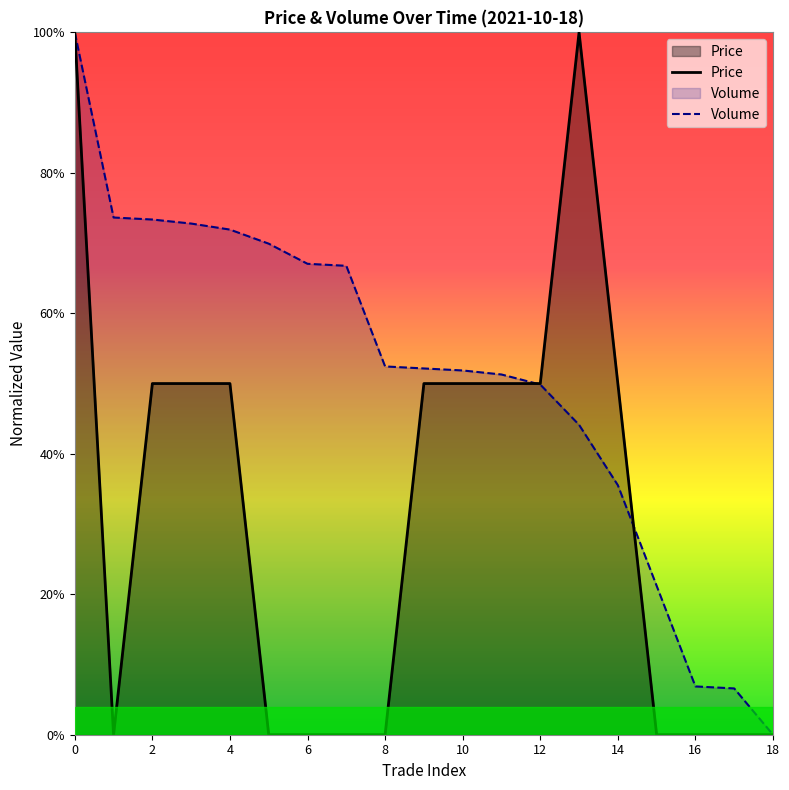

The Price series shows 1.0 at 13. True or false?

True